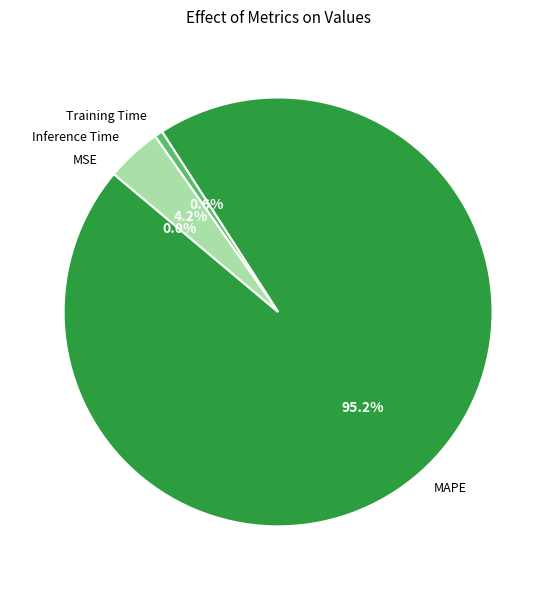

To the nearest percent, what is the difference between the MAPE and Inference Time slice percentages?

91%